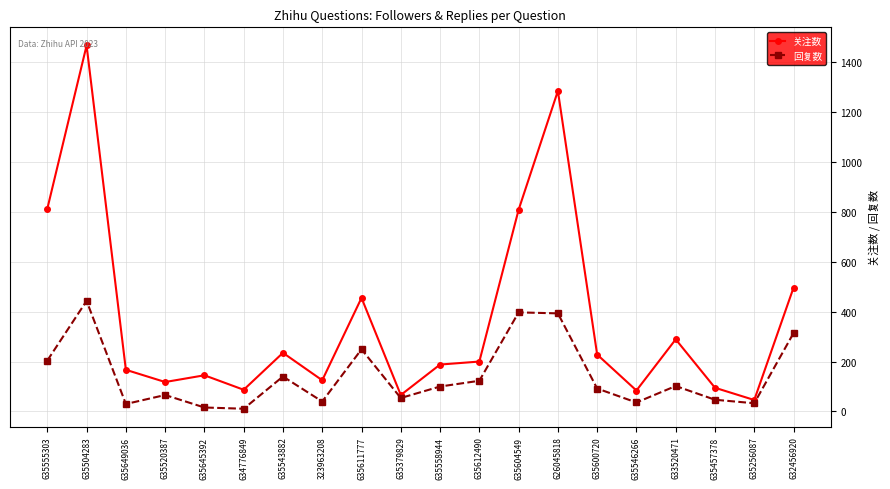

What is the difference between the highest and lowest values at 635558944?

88